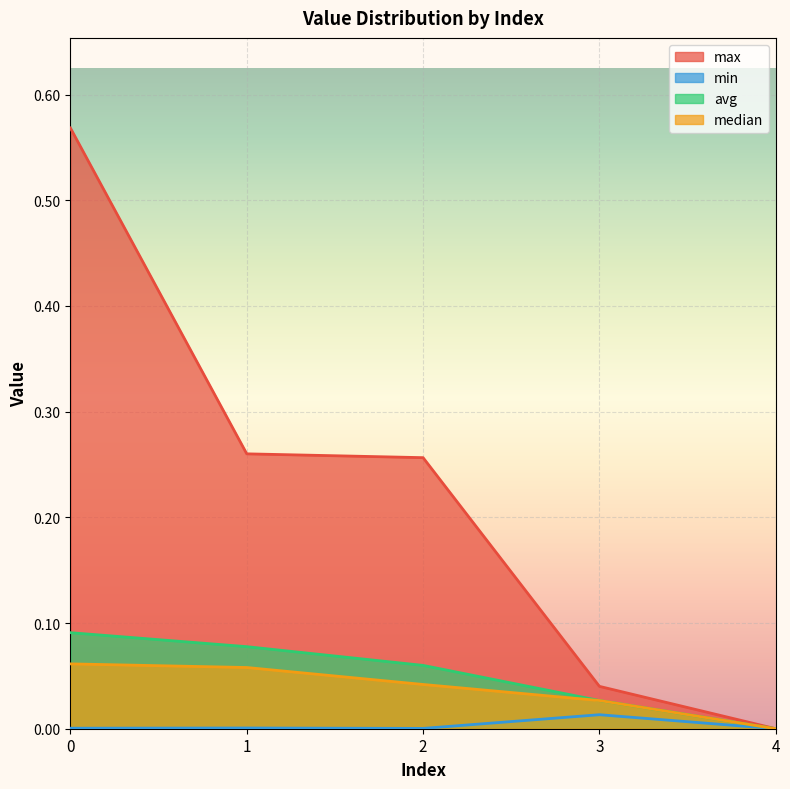

What is the greatest value displayed?

0.6